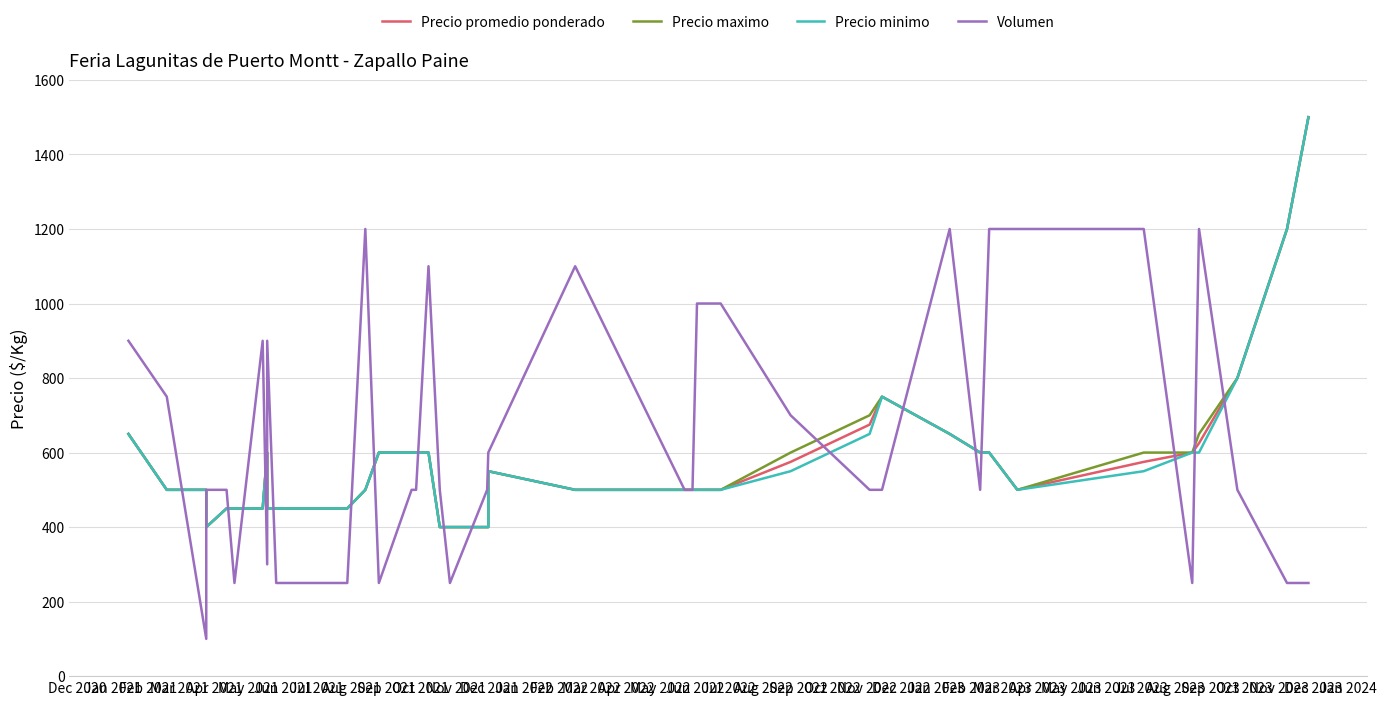

Reading right to left, list all the values displayed in this chart.

Precio promedio ponderado: 1500	1200	800	625	600	575	500	600	600	650	750	675	575	500	500	500	500	500	550	400	400	400	400	600	600	600	600	500	450	450	450	450	600	450	450	450	400	500	500	650
Precio maximo: 1500	1200	800	650	600	600	500	600	600	650	750	700	600	500	500	500	500	500	550	400	400	400	400	600	600	600	600	500	450	450	450	450	600	450	450	450	400	500	500	650
Precio minimo: 1500	1200	800	600	600	550	500	600	600	650	750	650	550	500	500	500	500	500	550	400	400	400	400	600	600	600	600	500	450	450	450	450	600	450	450	450	400	500	500	650
Volumen: 250	250	500	1200	250	1200	1200	1200	500	1200	500	500	700	1000	1000	500	500	1100	600	600	500	250	500	1100	500	500	250	1200	250	250	250	900	300	900	250	500	500	100	750	900